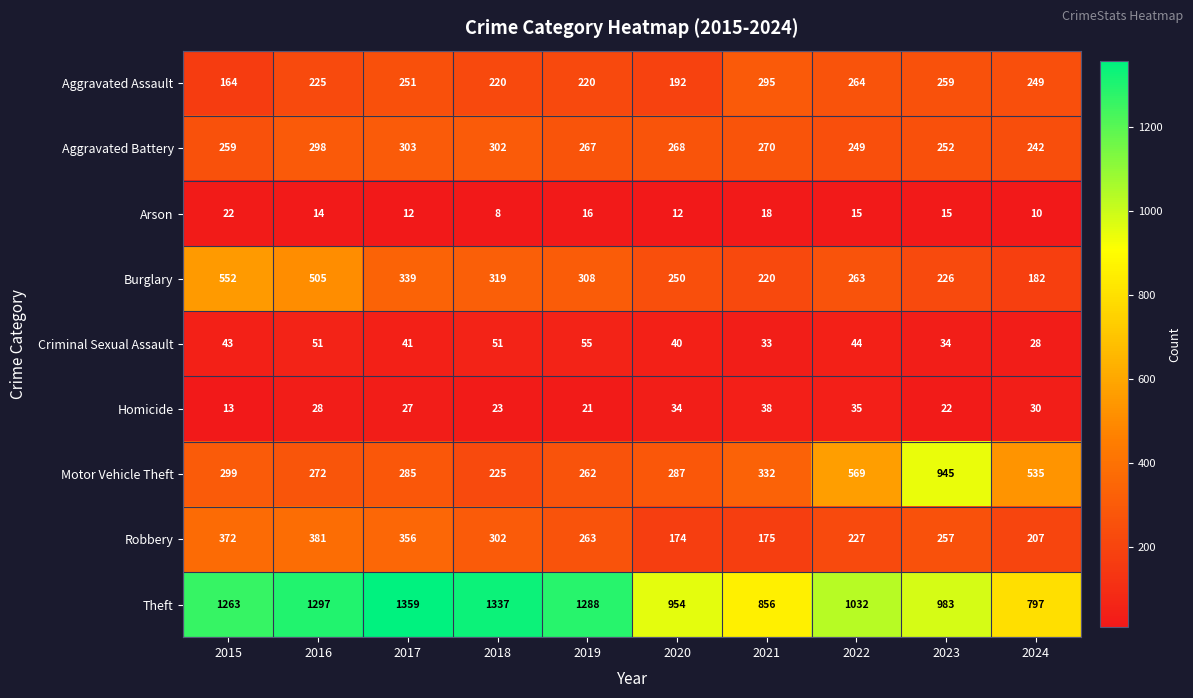

Rank the categories by Robbery value from lowest to highest.

2020, 2021, 2024, 2022, 2023, 2019, 2018, 2017, 2015, 2016